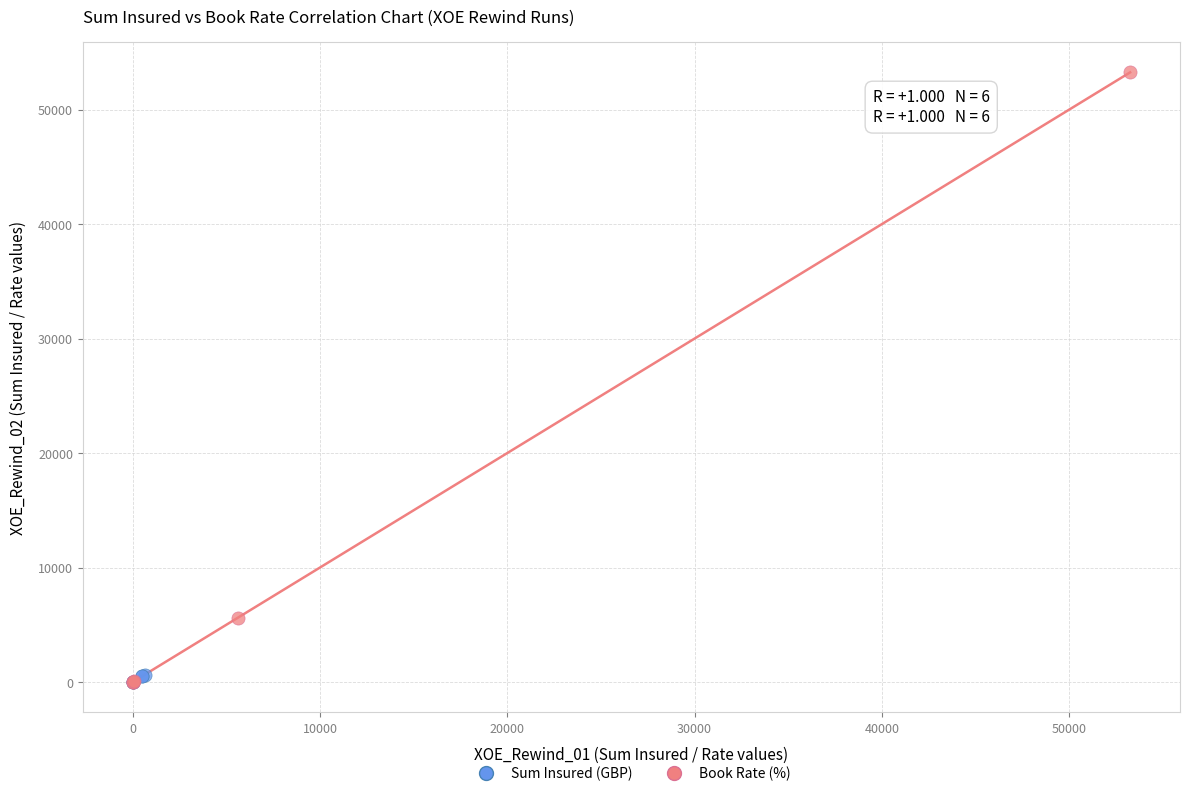

What are all the series names shown in the legend?

Sum Insured (GBP), Book Rate (%)